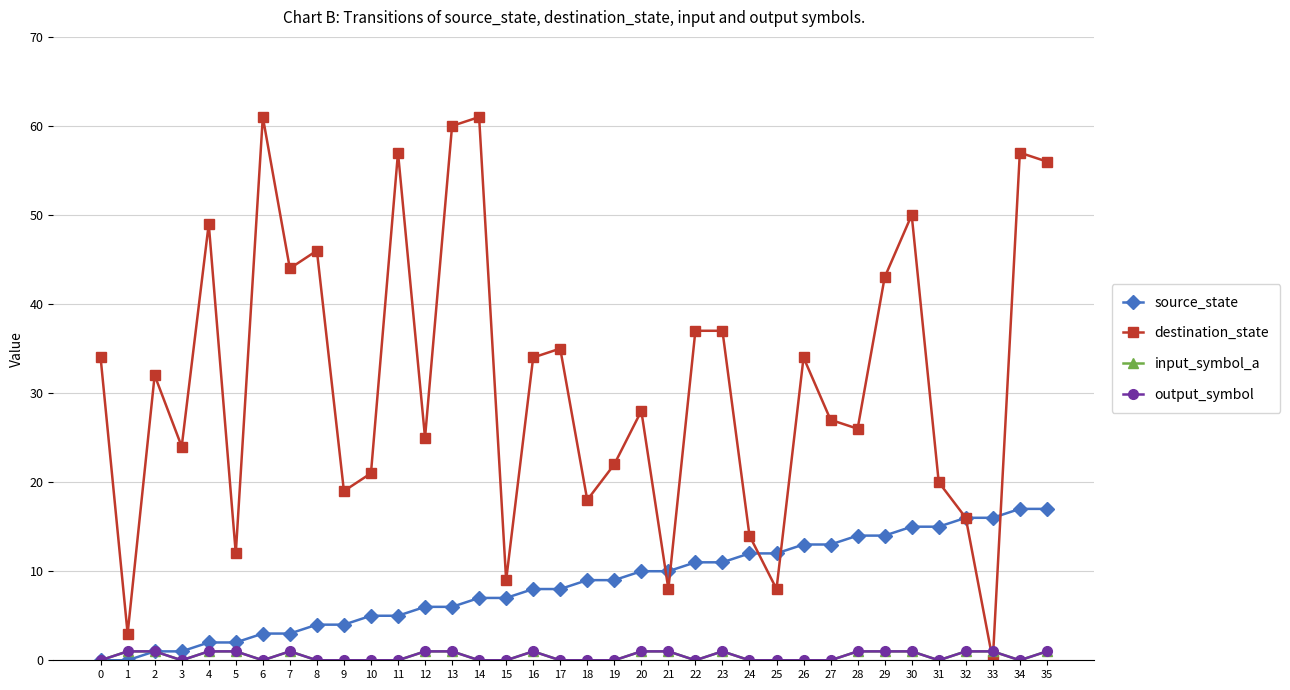

True or false: input_symbol_a and source_state cross at least once.

False